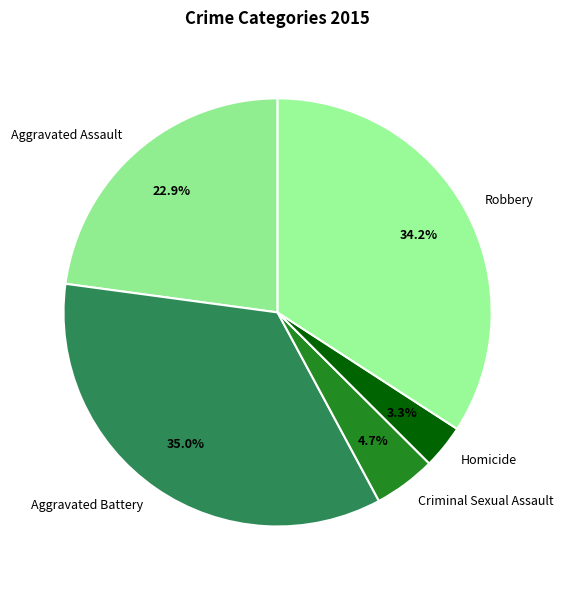

Is there a majority slice in this chart?

No